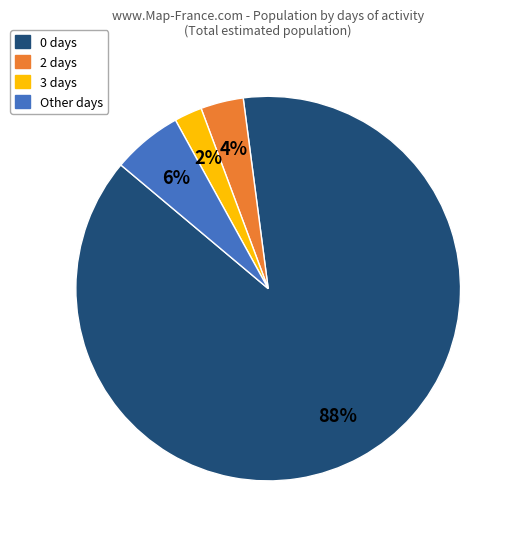

To the nearest percent, what is the average slice percentage?

25%